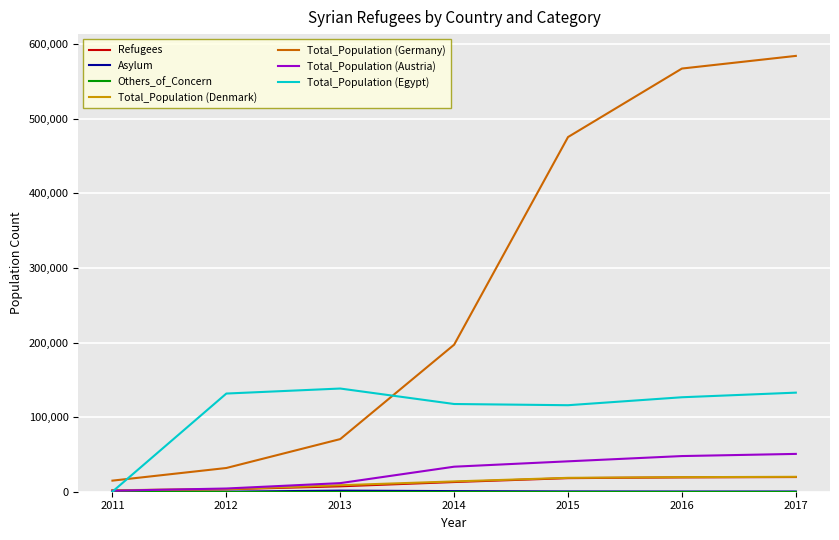

Which series changed the most between 2011 and 2012?

Total_Population (Egypt)